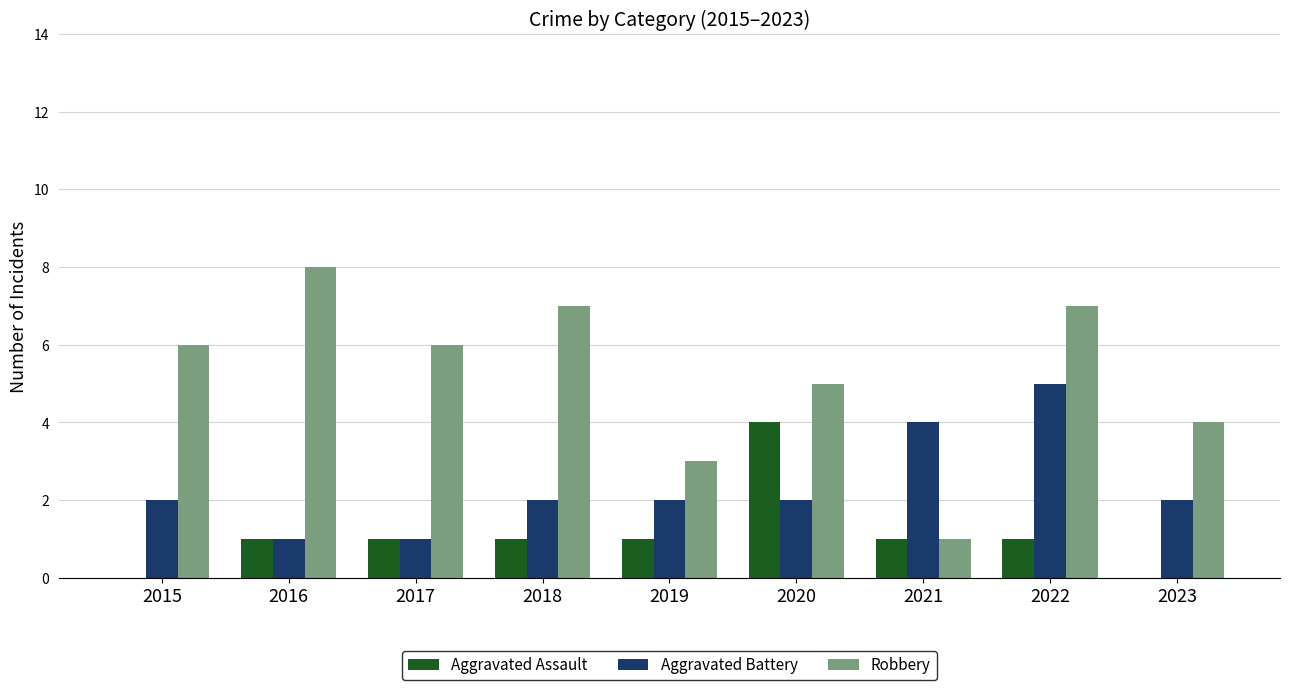

Between 2017 and 2021, which series saw the biggest shift?

Robbery